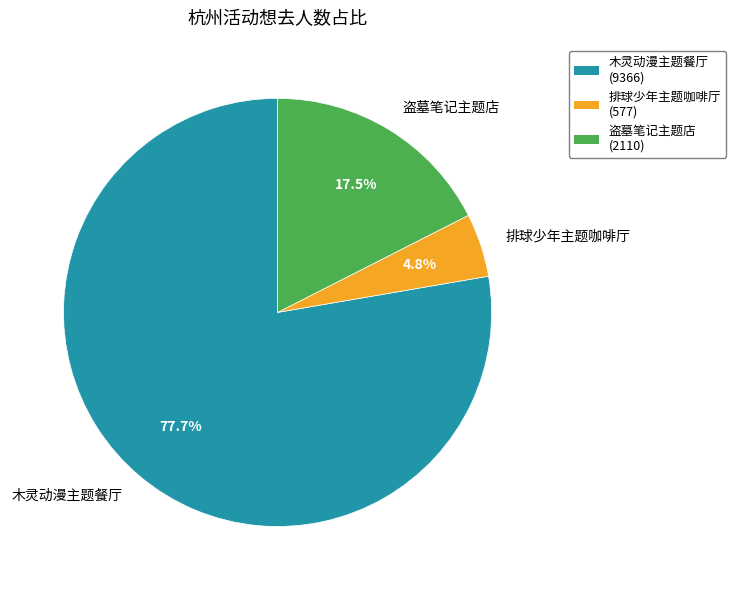

What is the total percentage of 排球少年主题咖啡厅 and 木灵动漫主题餐厅?

82.5%